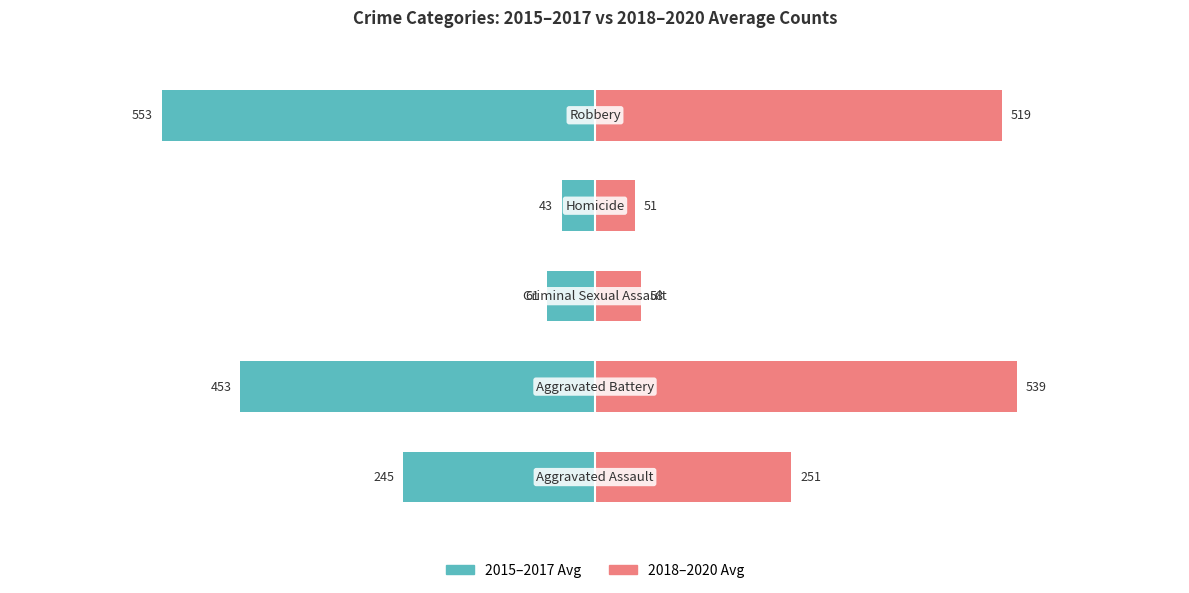

What is the average value of the 2018–2020 Avg series?

283.5